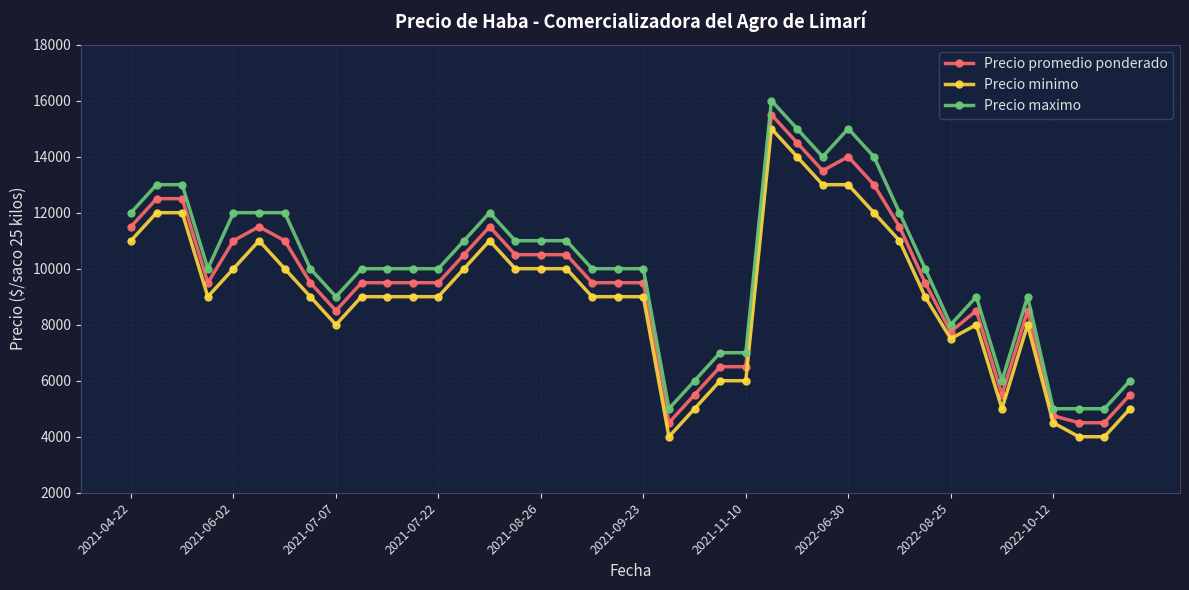

At how many categories does at least one series exceed 10184?

17